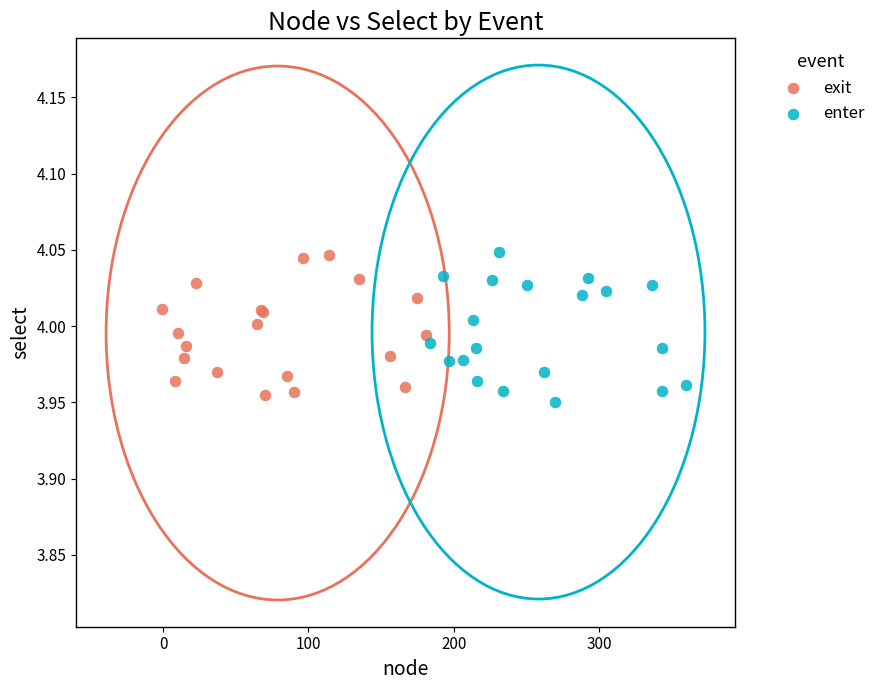

Which series reaches the minimum Y coordinate?

enter